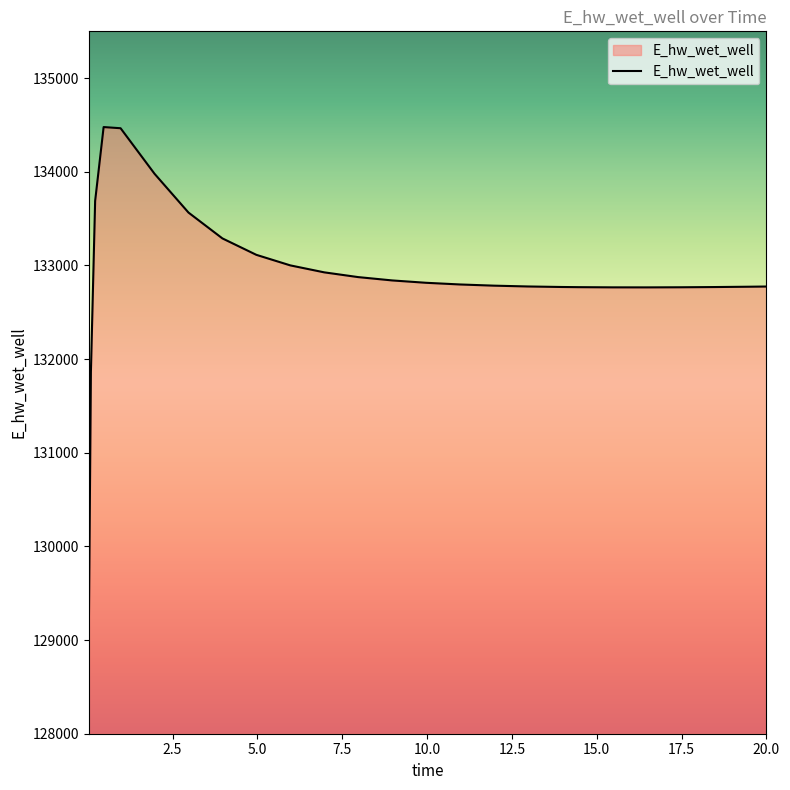

What is the difference between the maximum and minimum values?

5463.4